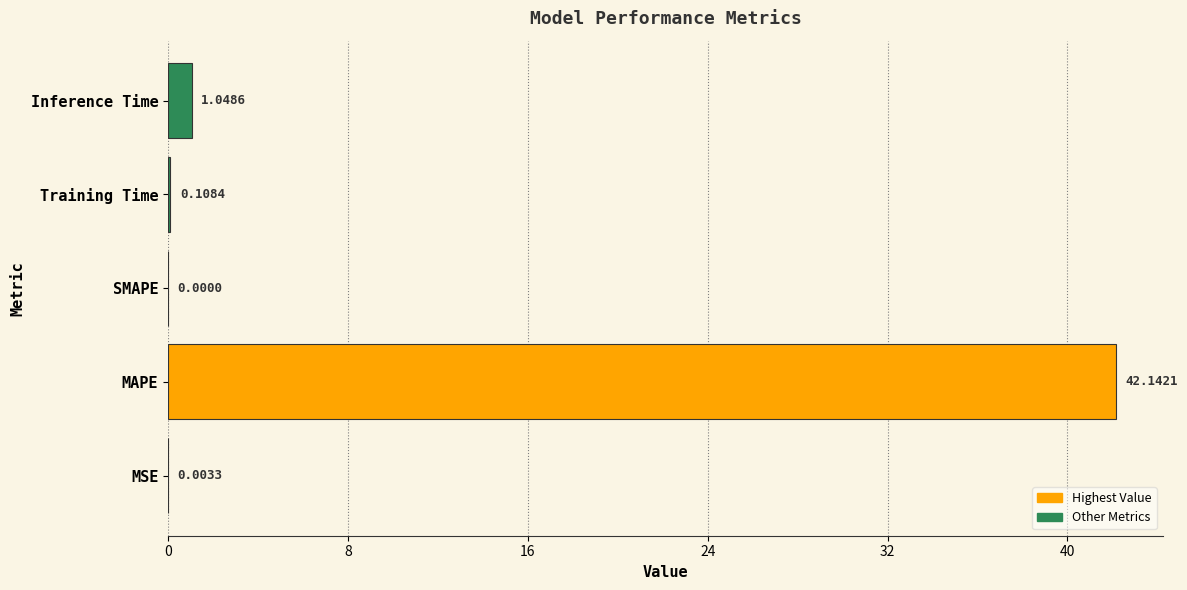

What is the sum of all values?

43.3